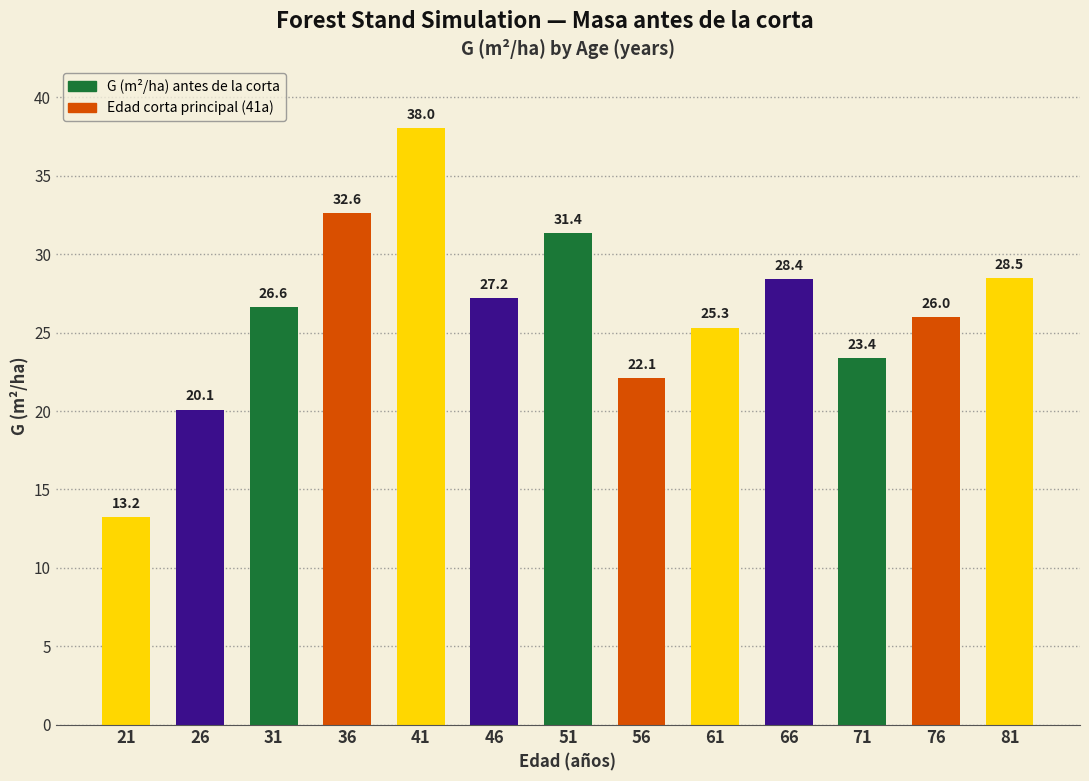

Which category has the highest value across all series?

41